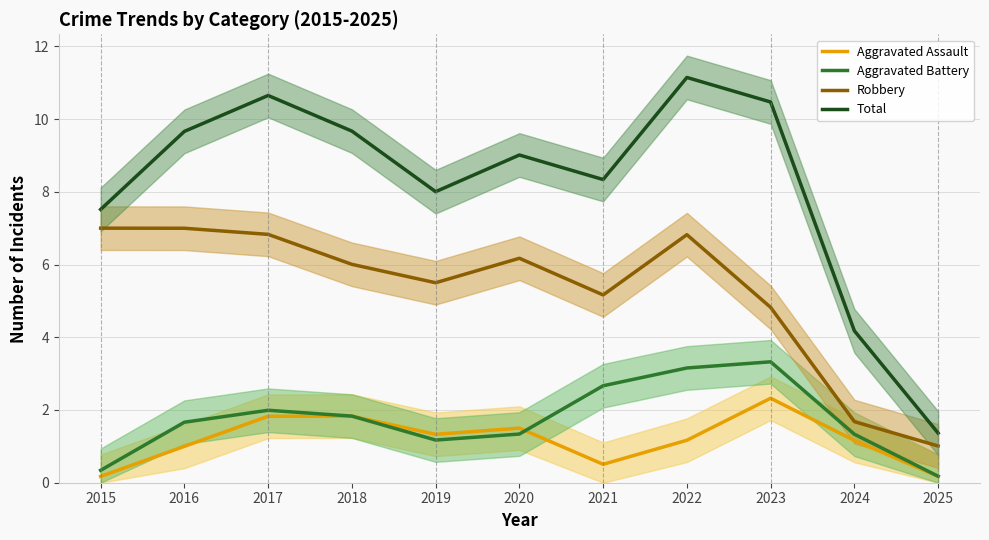

Which series has the largest total across all categories?

Total